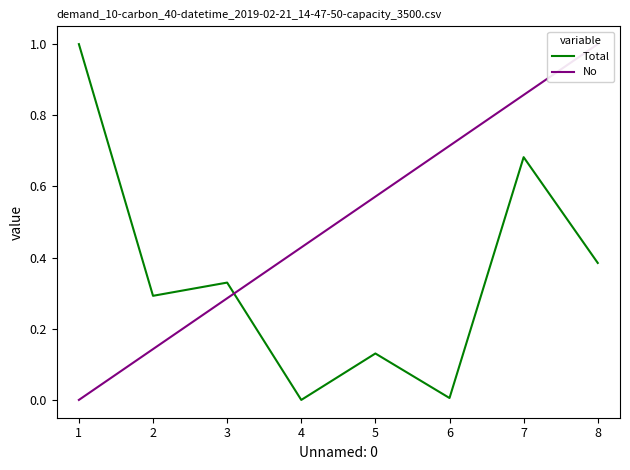

True or false: Total has a value of 0.2 at 7.

False